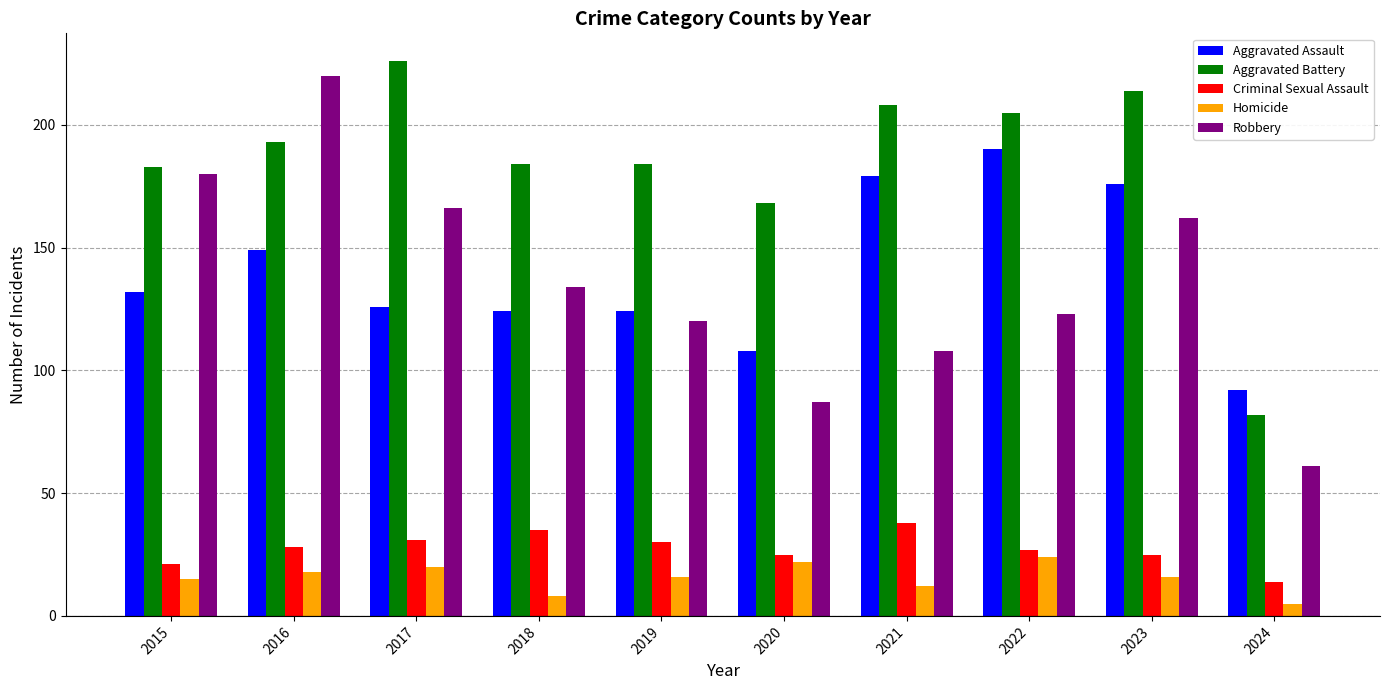

What is the value of the Robbery bar at the 1st from the left?

180